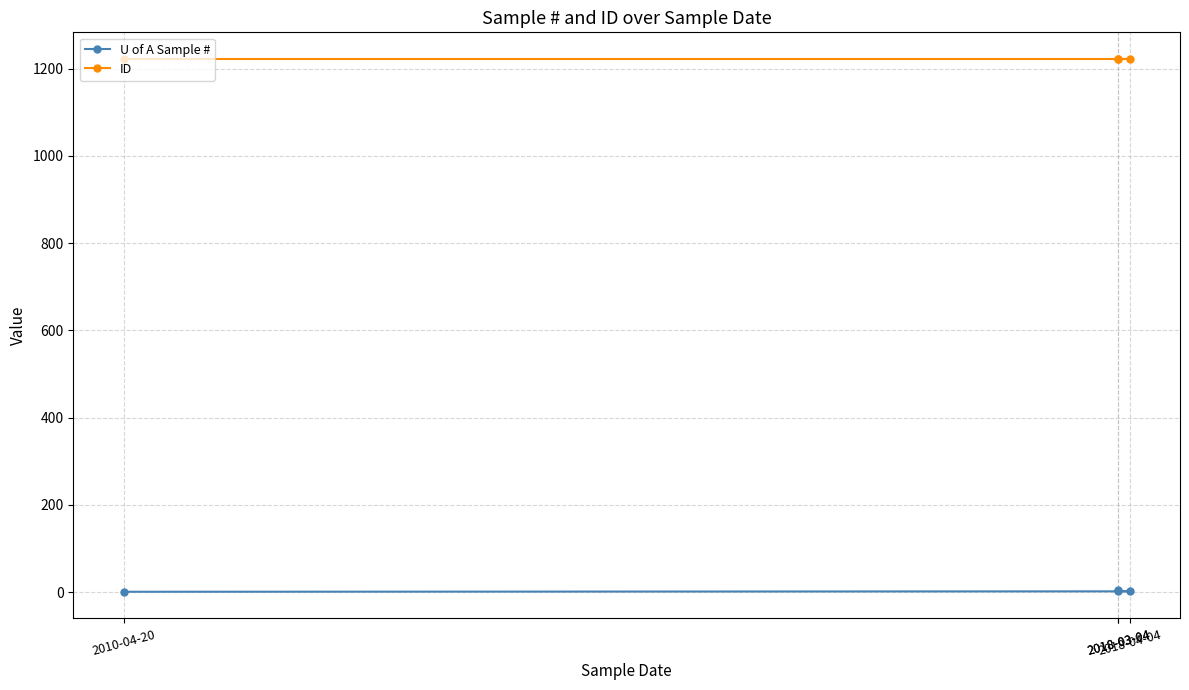

The ID series shows 1222 at 2010-04-20. True or false?

True